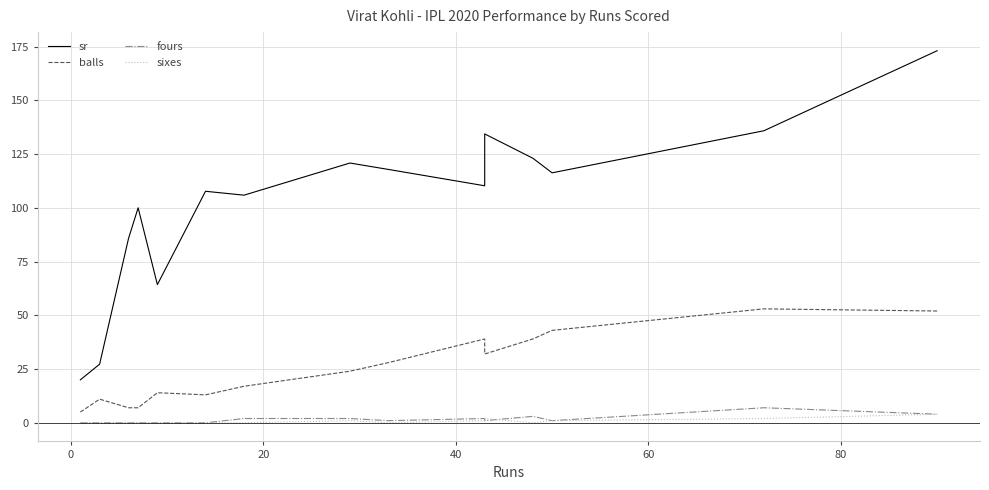

True or false: sr and sixes cross at least once.

False